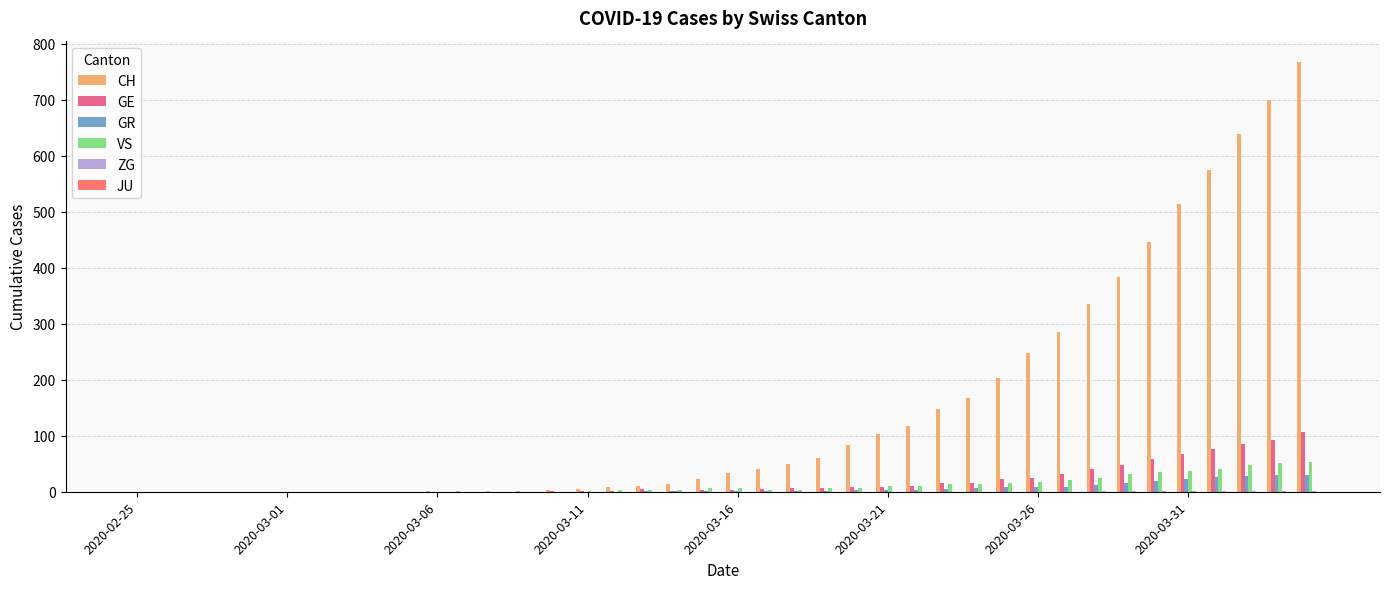

What is the greatest value displayed?

767